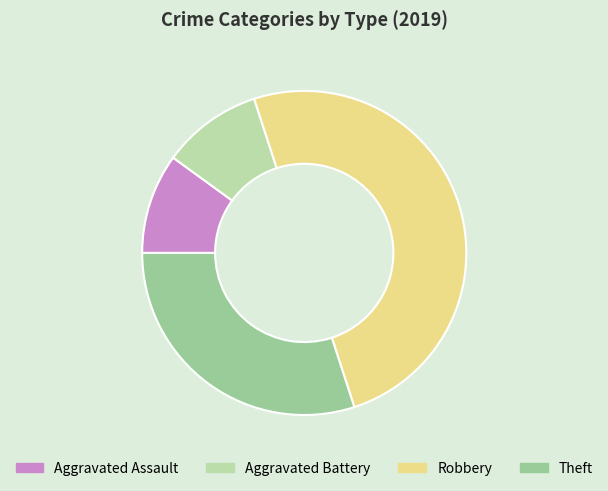

Combined, do Robbery and Theft account for over 50%?

Yes